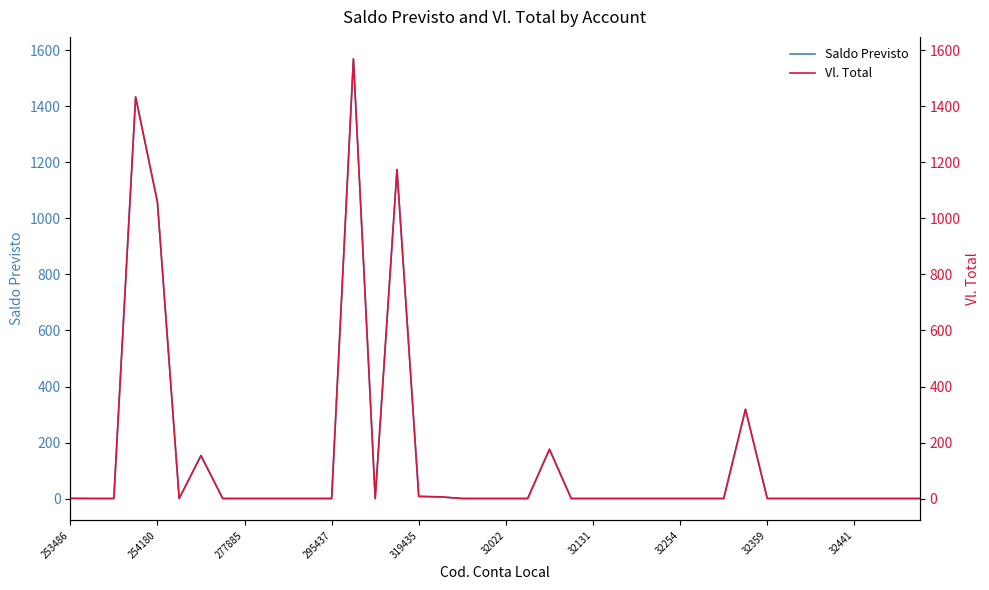

What are all the series names shown in the legend?

Saldo Previsto, Vl. Total